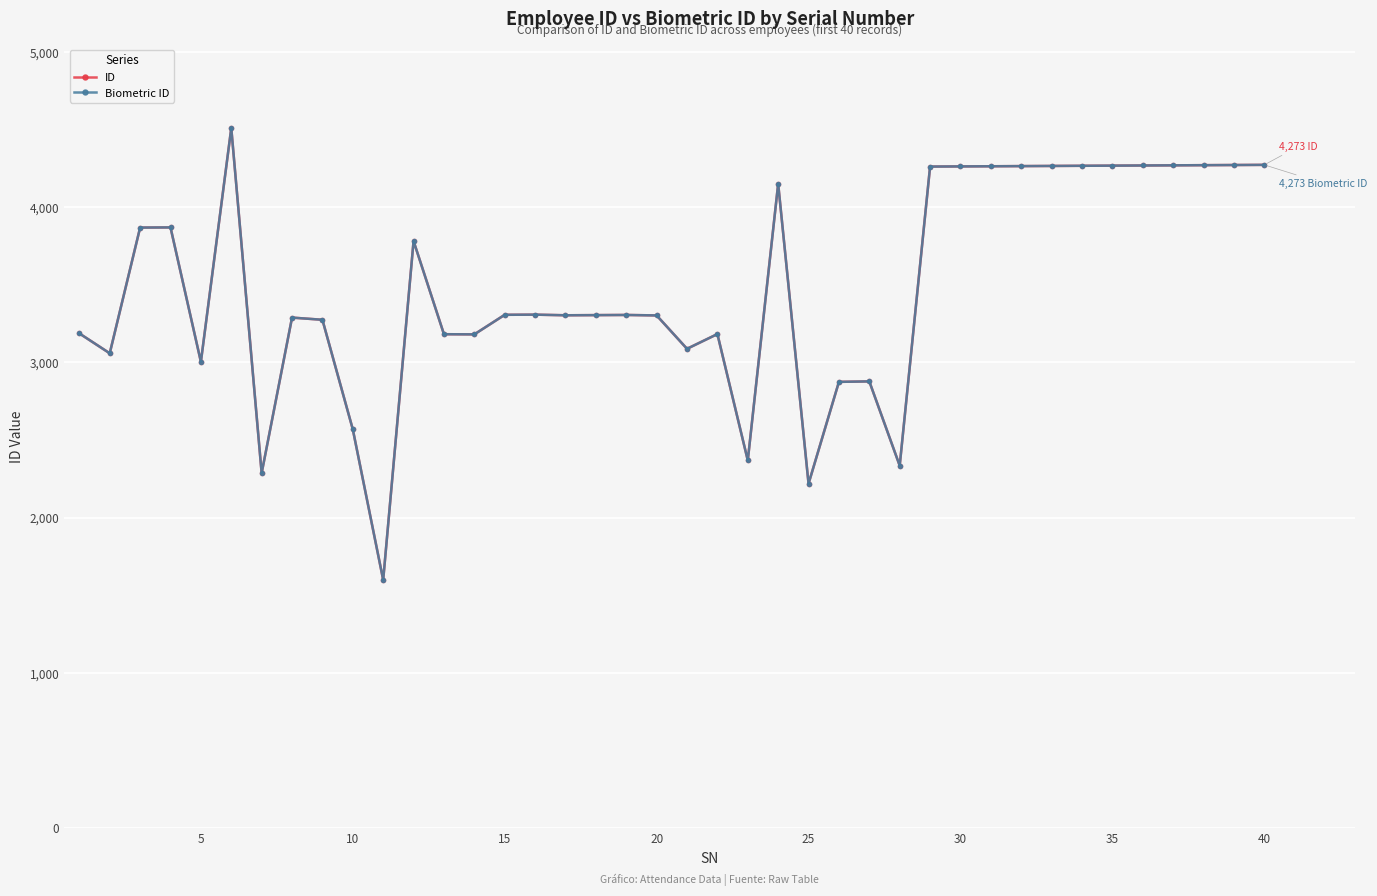

How many lines are shown in the chart?

2